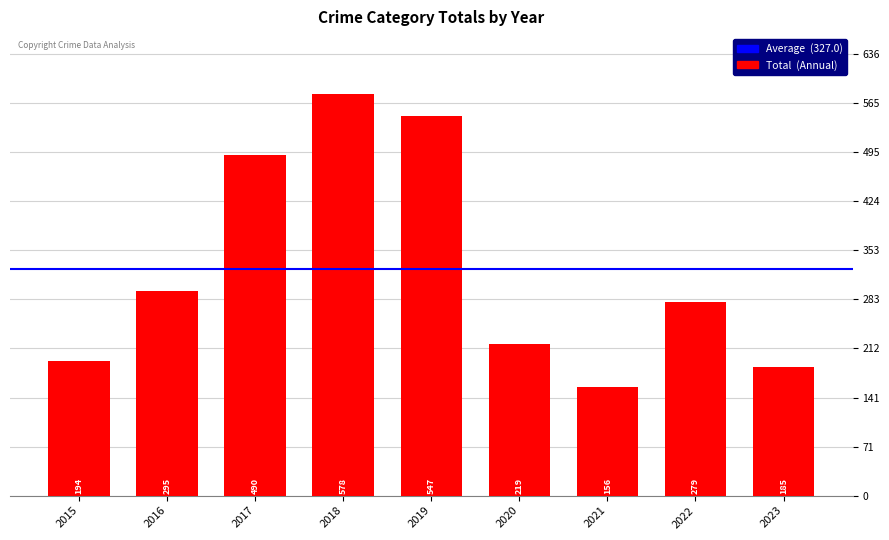

What is the maximum value shown in the chart?

578